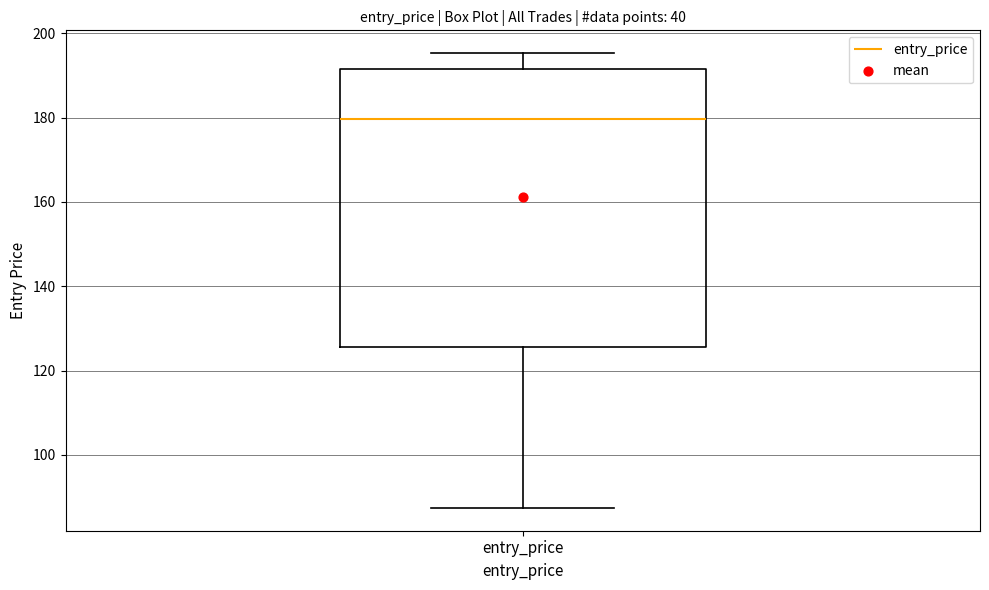

Transcribe this box plot: give where the median line is, the range the box spans, and where the two whiskers end, as read against the y-axis. The values are not printed on the chart, so give them approximately, as read against the axis.

median 180, box 126 to 192, whiskers 88 to 196